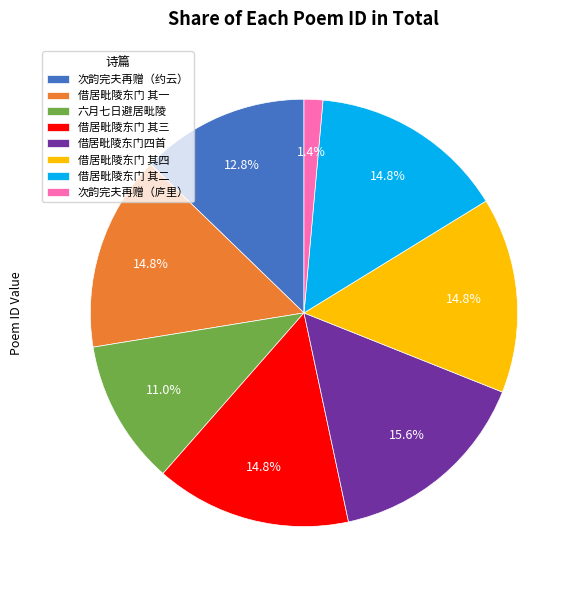

Which slice is the smallest?

次韵完夫再赠（庐里）